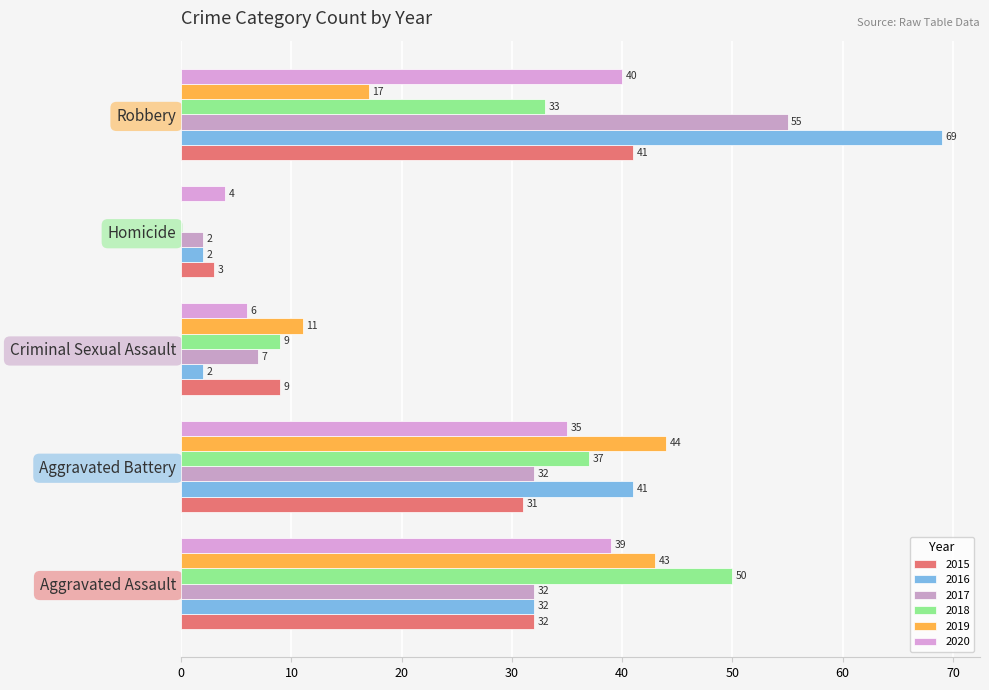

Which series has the widest spread of values?

2016